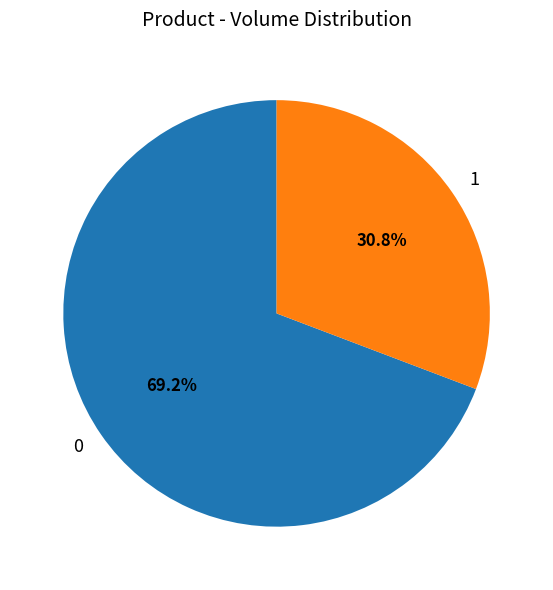

Which slice is the smallest?

1